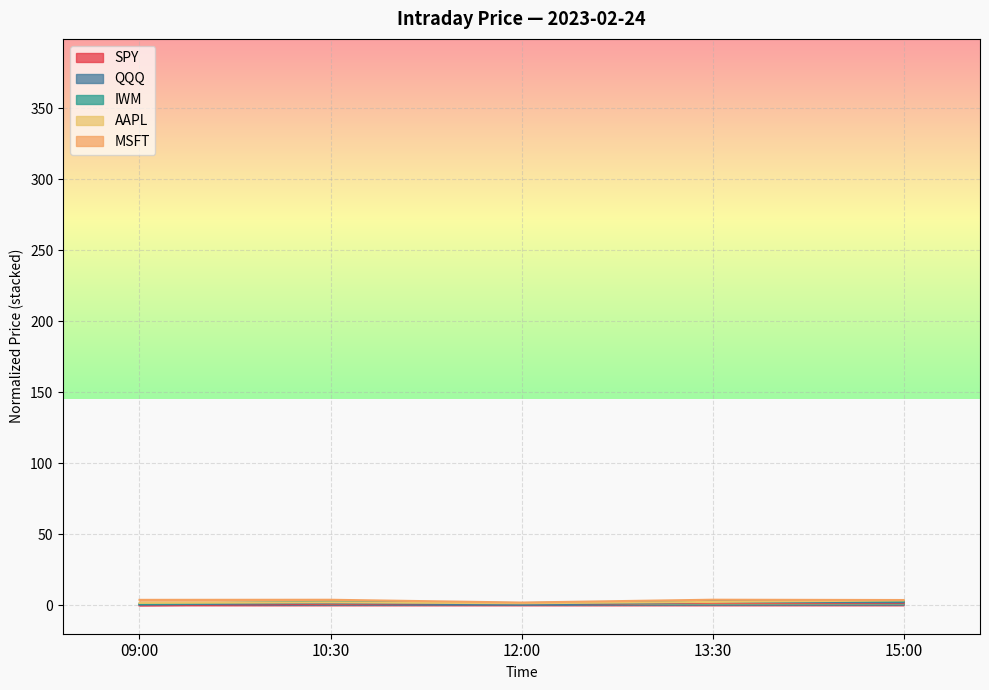

Which series has the largest total across all categories?

MSFT